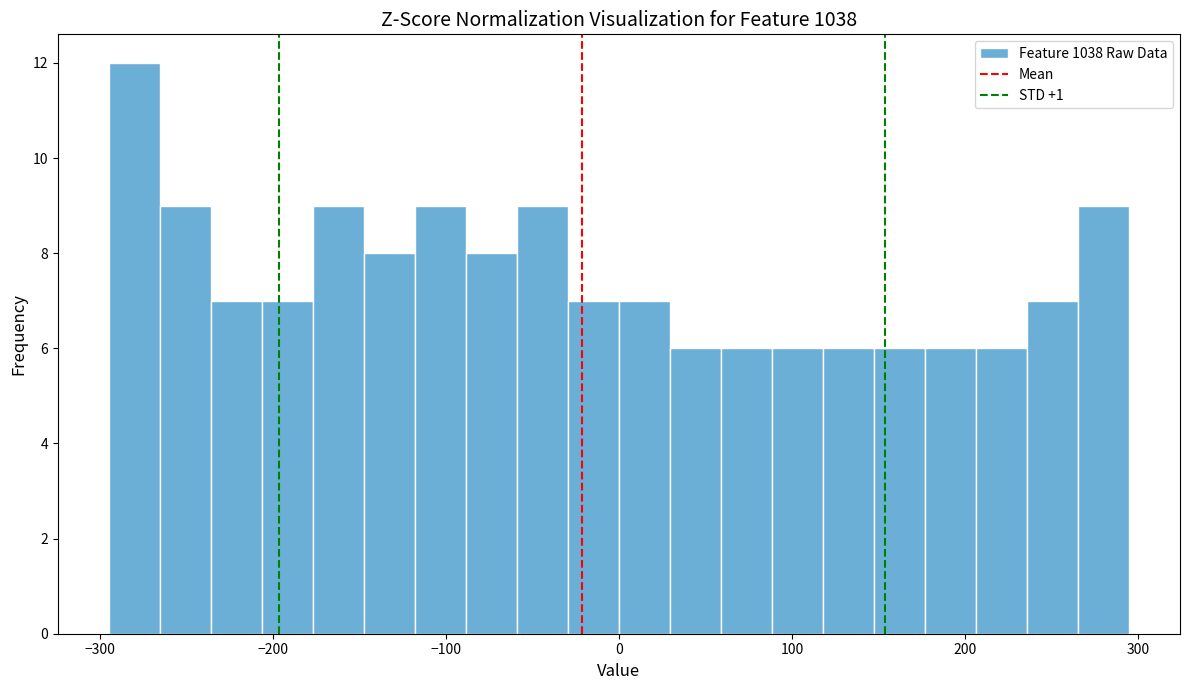

Around what value on the x-axis is the tallest bar? Give the approximate position of its centre, as read against the axis.

-280